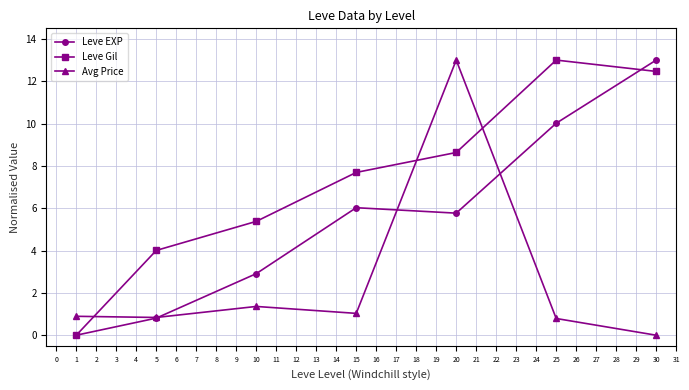

Is it true that Avg Price equals 0.5 at 10?

False